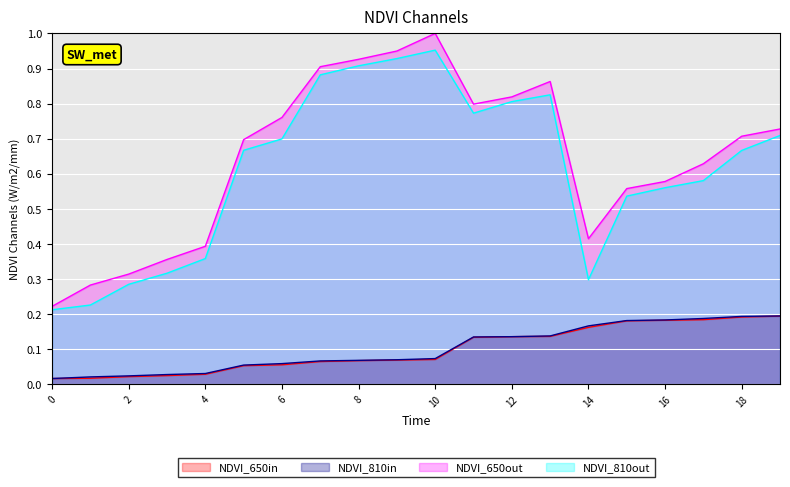

True or false: NDVI_810in and NDVI_810out intersect in this chart.

False